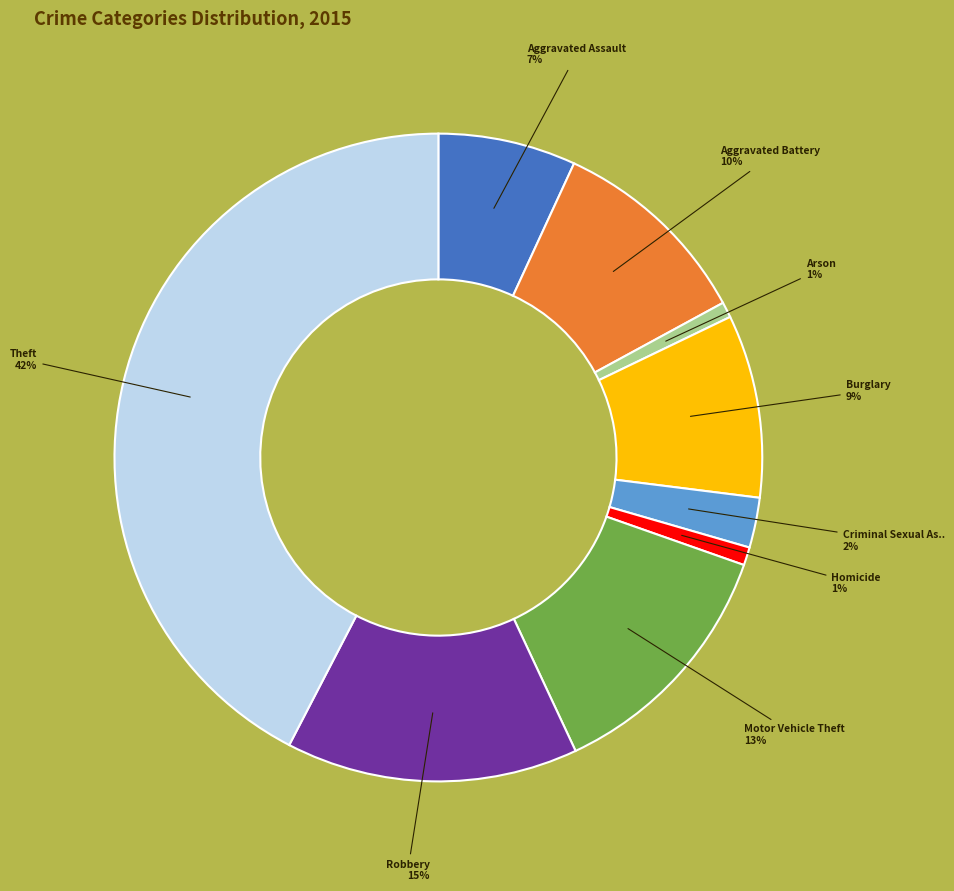

Is there any slice that represents more than half of the pie?

No